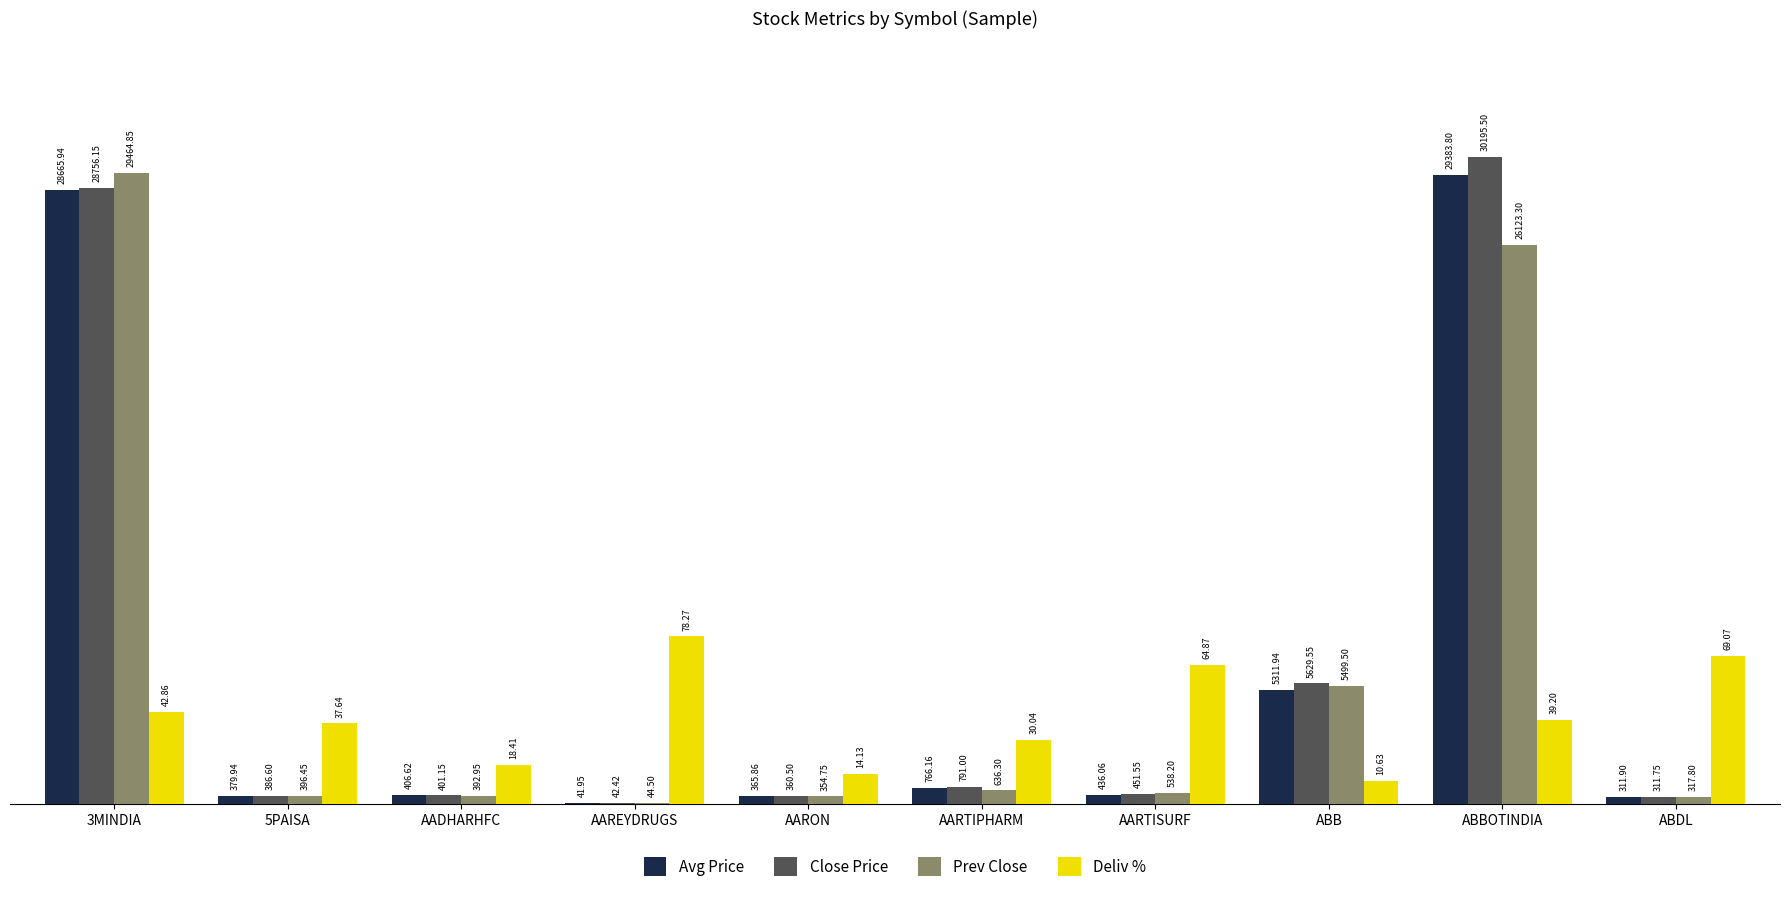

What is the sum of all Deliv % values?

40512.0